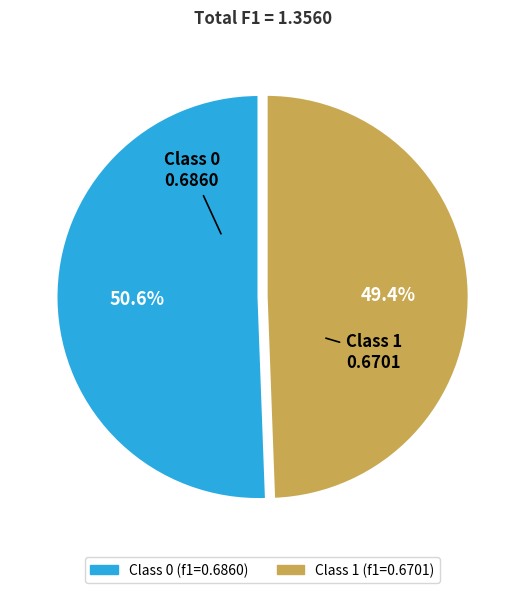

How many segments does this pie chart have?

2